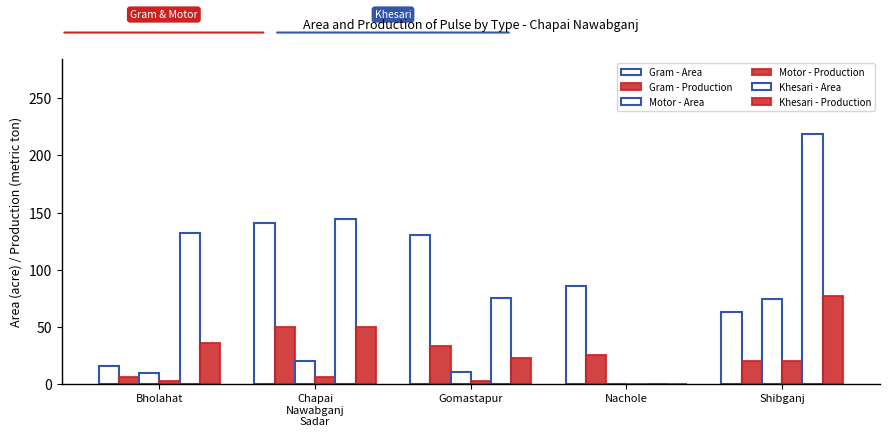

Count the number of data series in this chart.

6